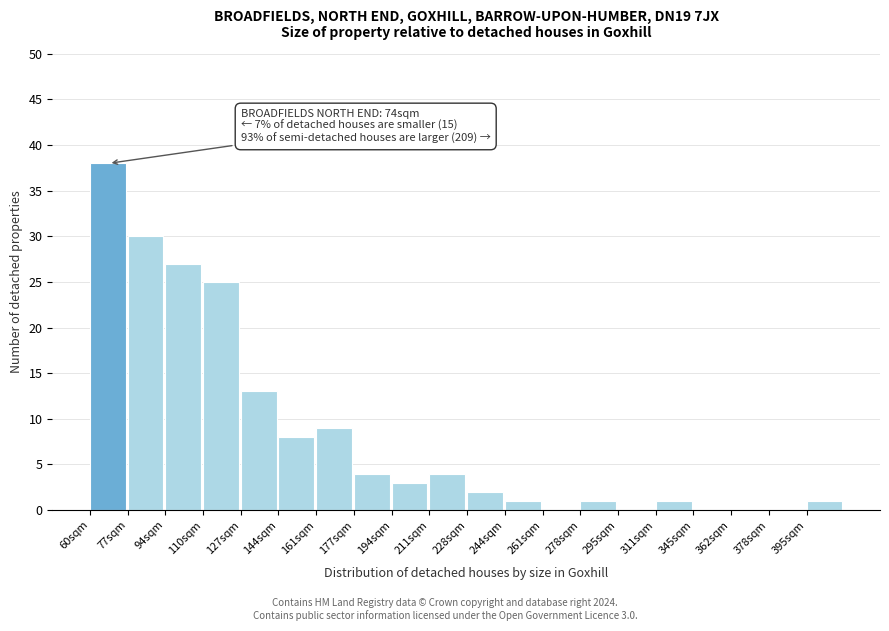

Reading left to right, extract all data points from this chart.

60sqm=38	77sqm=30	94sqm=27	110sqm=25	127sqm=13	144sqm=8	161sqm=9	177sqm=4	194sqm=3	211sqm=4	228sqm=2	244sqm=1	261sqm=0	278sqm=1	295sqm=0	311sqm=1	345sqm=0	362sqm=0	378sqm=0	395sqm=1